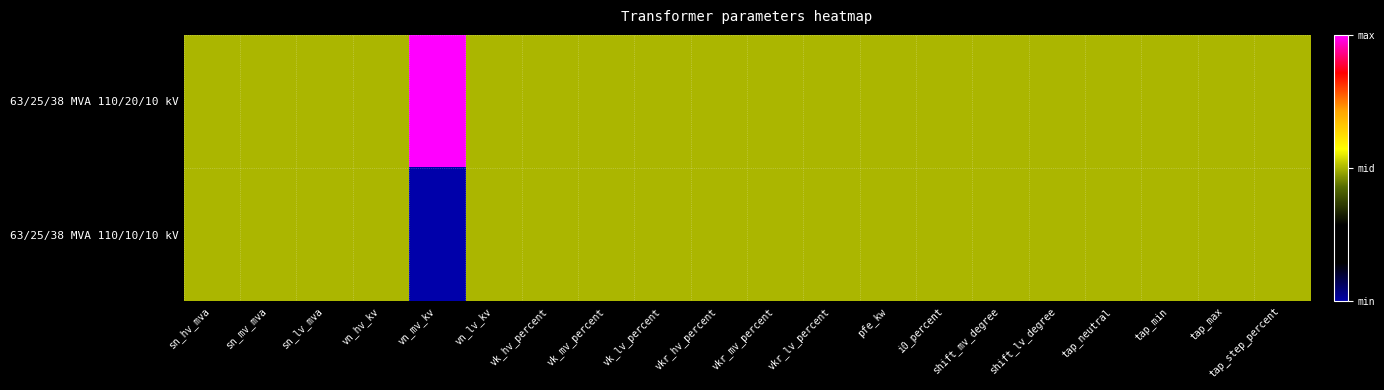

Reading right to left, what are all the values shown in this chart?

63/25/38 MVA 110/20/10 kV: tap_step_percent=0.5	tap_max=0.5	tap_min=0.5	tap_neutral=0.5	shift_lv_degree=0.5	shift_mv_degree=0.5	i0_percent=0.5	pfe_kw=0.5	vkr_lv_percent=0.5	vkr_mv_percent=0.5	vkr_hv_percent=0.5	vk_lv_percent=0.5	vk_mv_percent=0.5	vk_hv_percent=0.5	vn_lv_kv=0.5	vn_mv_kv=1.0	vn_hv_kv=0.5	sn_lv_mva=0.5	sn_mv_mva=0.5	sn_hv_mva=0.5
63/25/38 MVA 110/10/10 kV: tap_step_percent=0.5	tap_max=0.5	tap_min=0.5	tap_neutral=0.5	shift_lv_degree=0.5	shift_mv_degree=0.5	i0_percent=0.5	pfe_kw=0.5	vkr_lv_percent=0.5	vkr_mv_percent=0.5	vkr_hv_percent=0.5	vk_lv_percent=0.5	vk_mv_percent=0.5	vk_hv_percent=0.5	vn_lv_kv=0.5	vn_mv_kv=0.0	vn_hv_kv=0.5	sn_lv_mva=0.5	sn_mv_mva=0.5	sn_hv_mva=0.5